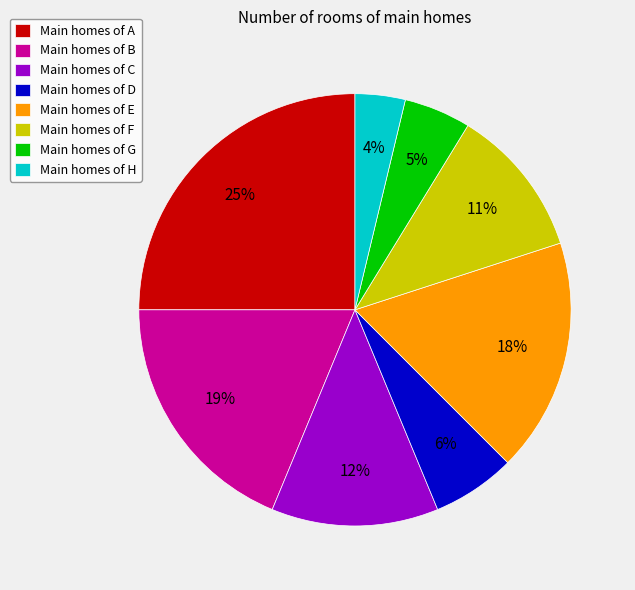

Approximately how many times larger is the value at Main homes of E compared to Main homes of A?

0.7